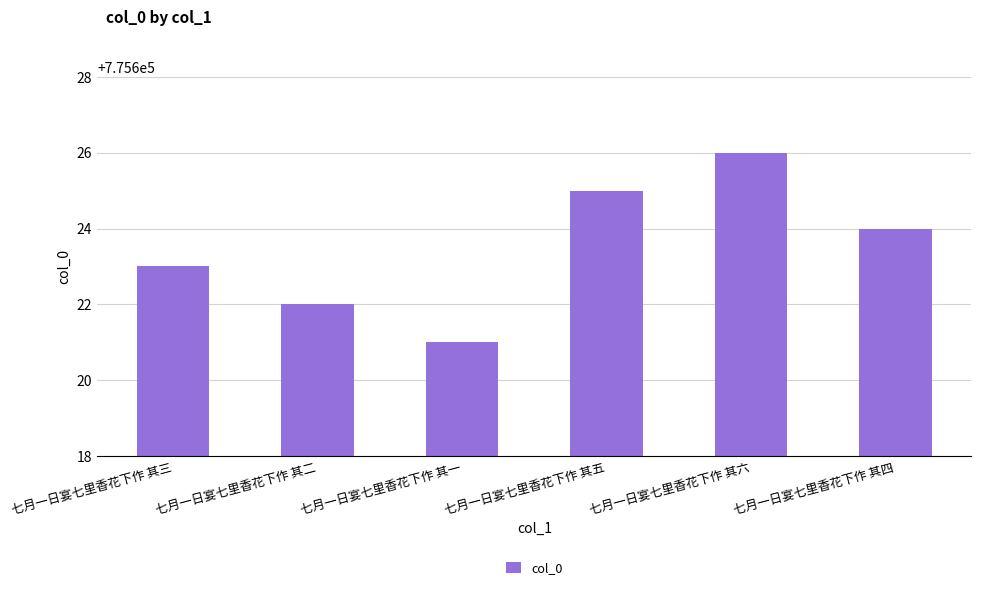

List the labels in order of value, smallest first.

七月一日宴七里香花下作 其一, 七月一日宴七里香花下作 其二, 七月一日宴七里香花下作 其三, 七月一日宴七里香花下作 其四, 七月一日宴七里香花下作 其五, 七月一日宴七里香花下作 其六